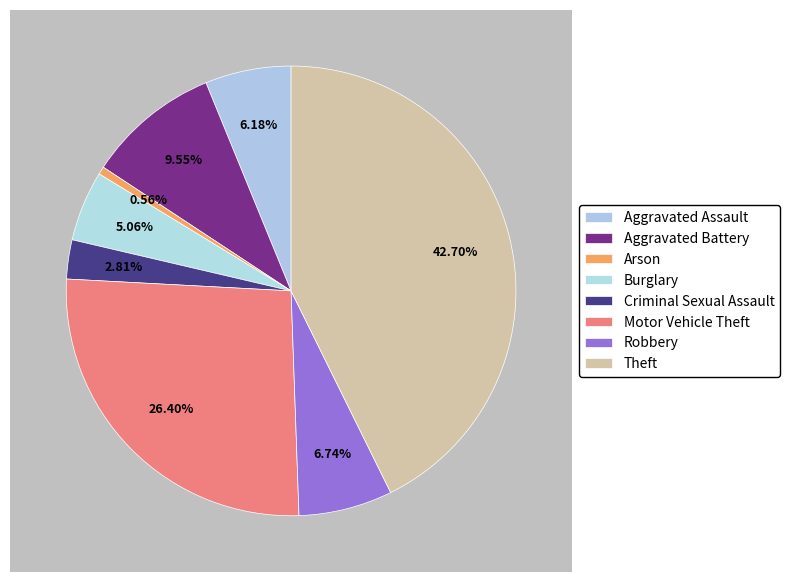

What percentage is NOT represented by Robbery?

93.3%